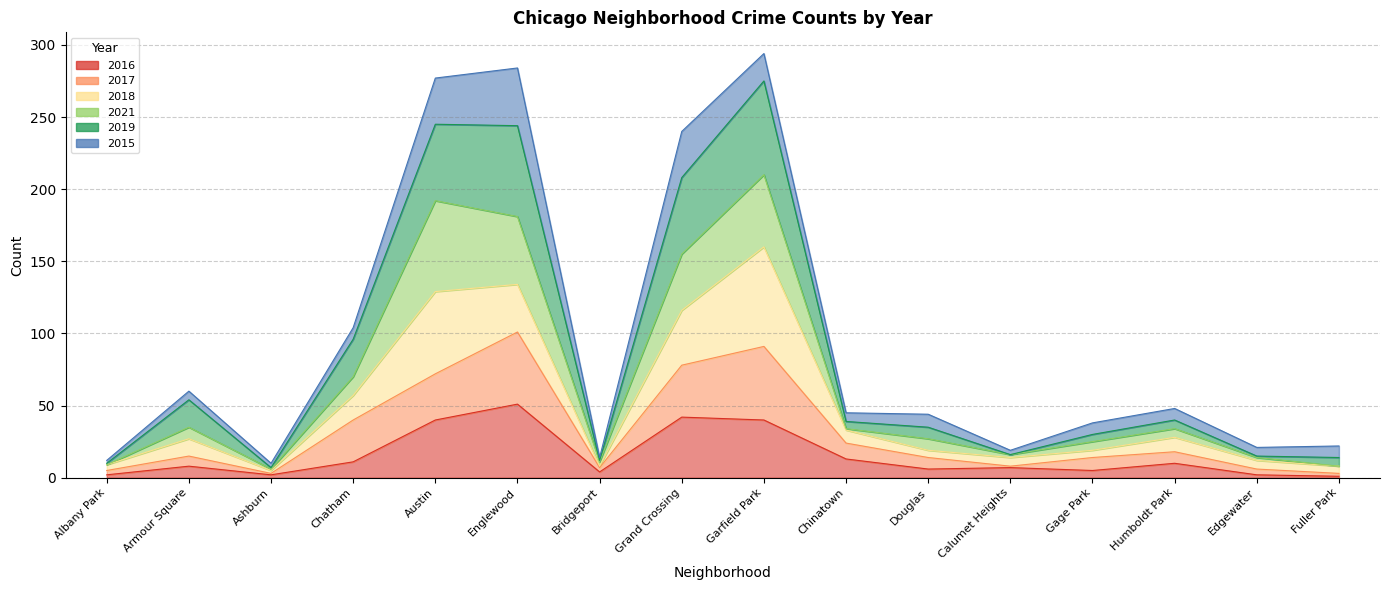

Does the chart display data point markers on the line(s)?

No